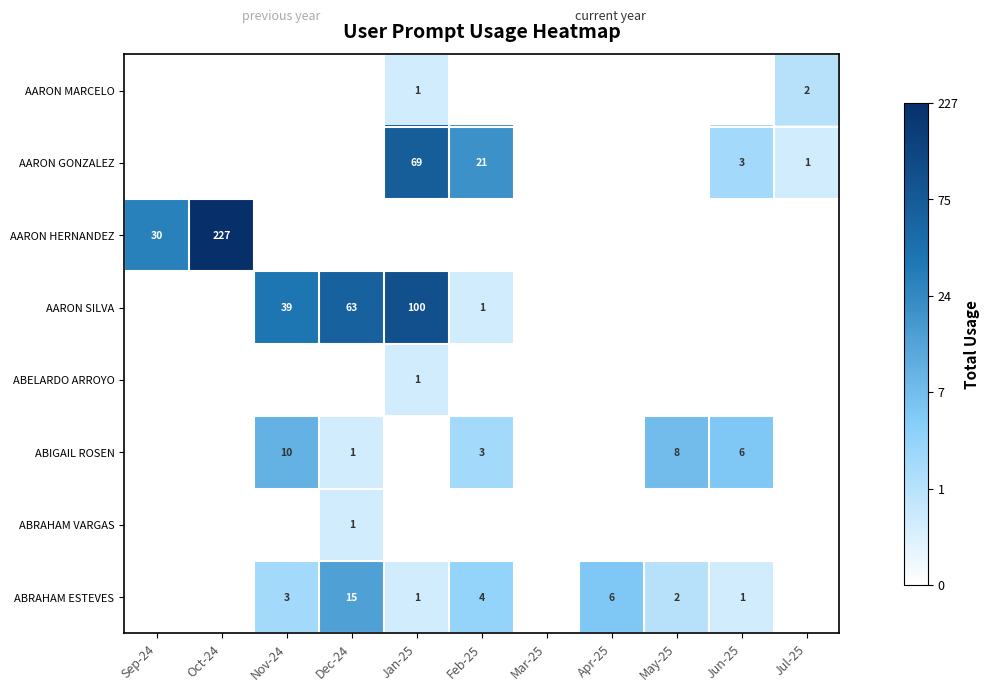

The ABRAHAM ESTEVES series shows 5 at Nov-24. True or false?

False